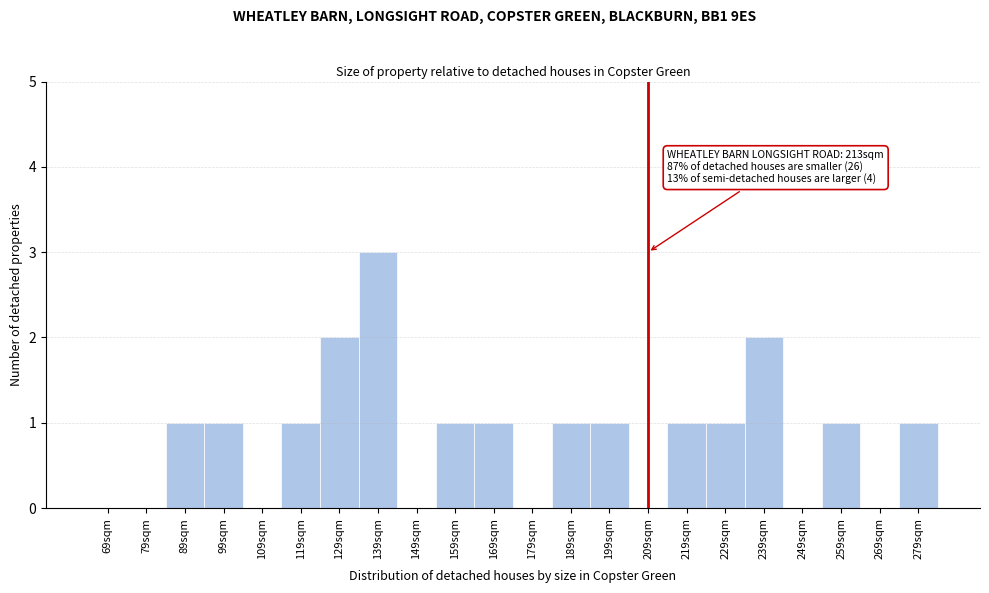

Reading left to right, what are all the values shown in this chart?

69sqm=0	79sqm=0	89sqm=1	99sqm=1	109sqm=0	119sqm=1	129sqm=2	139sqm=3	149sqm=0	159sqm=1	169sqm=1	179sqm=0	189sqm=1	199sqm=1	209sqm=0	219sqm=1	229sqm=1	239sqm=2	249sqm=0	259sqm=1	269sqm=0	279sqm=1